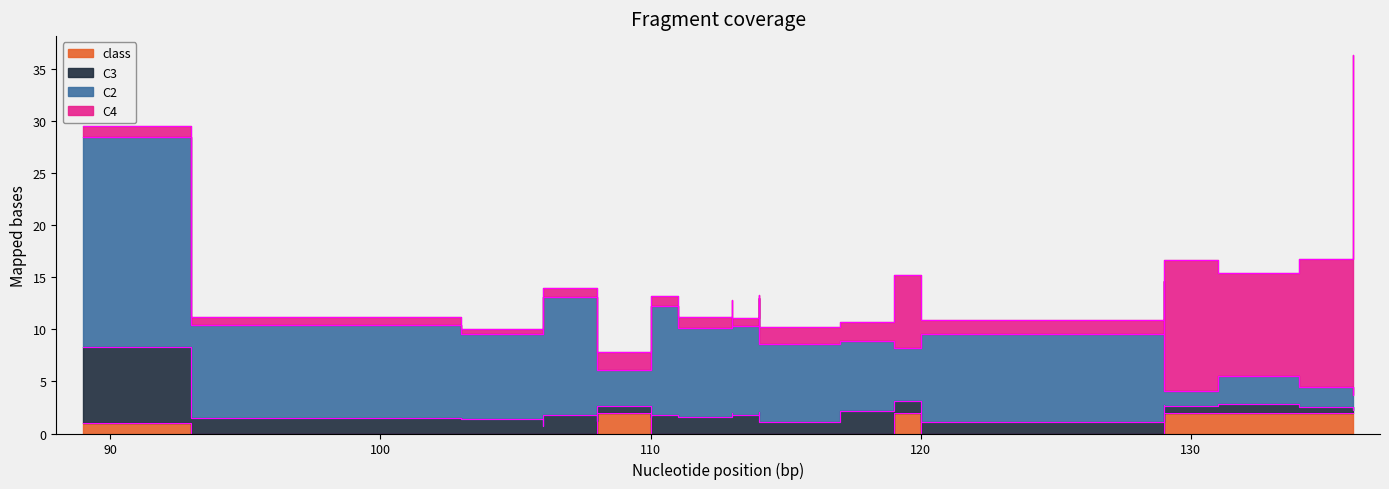

What is the difference between the second highest and minimum values in the class series?

2.0